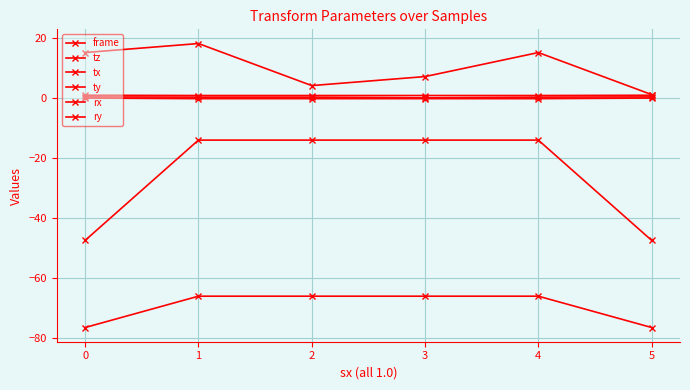

Count the number of data series in this chart.

6